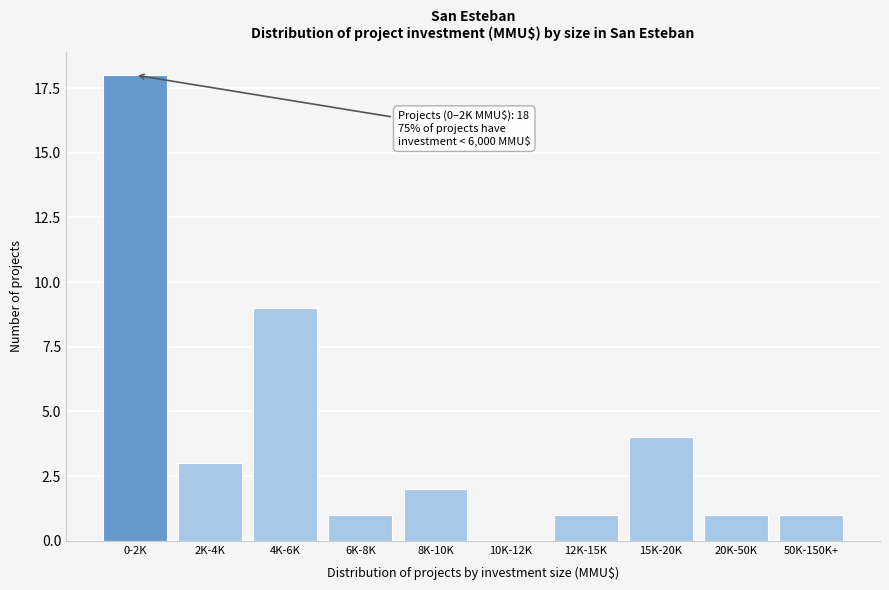

Reading left to right, list all the values displayed in this chart.

0-2K=18	2K-4K=3	4K-6K=9	6K-8K=1	8K-10K=2	10K-12K=0	12K-15K=1	15K-20K=4	20K-50K=1	50K-150K+=1